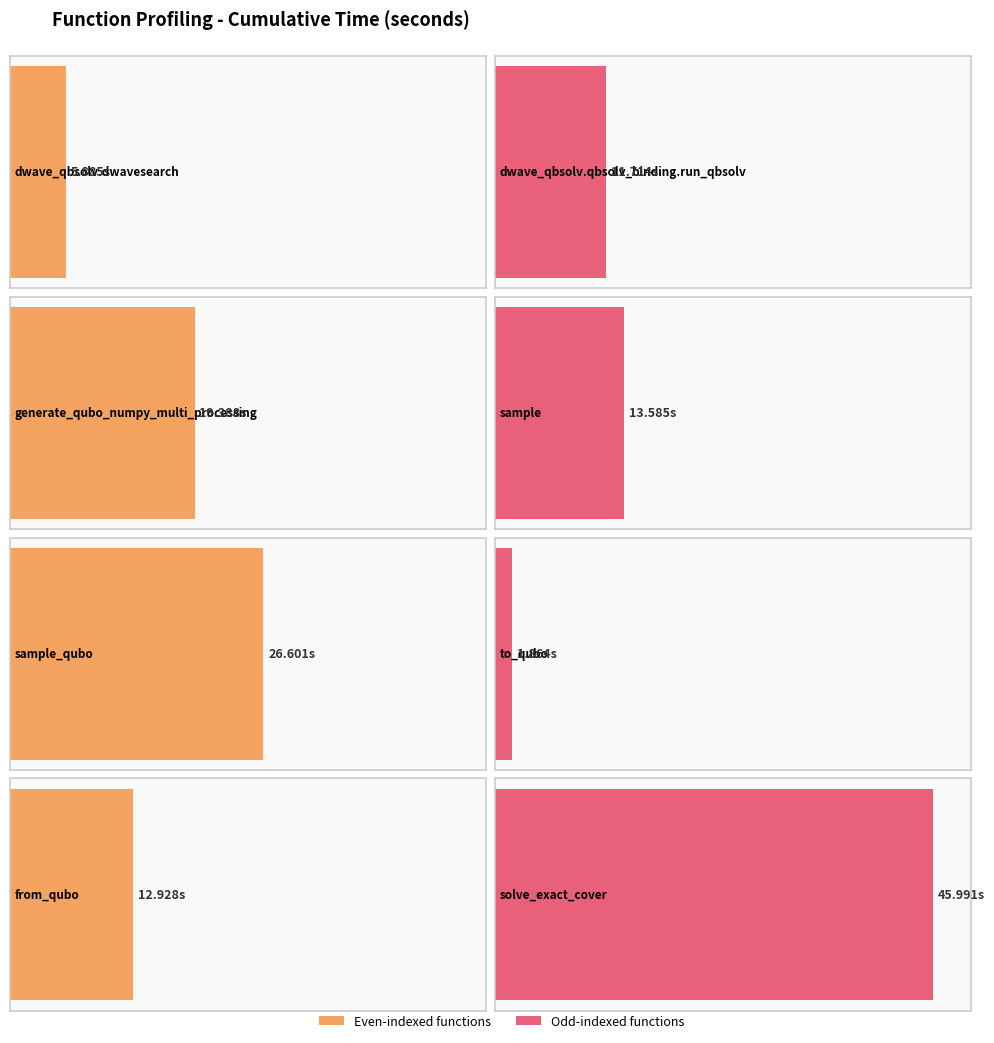

Is it true that the value at solve_exact_cover is 46.0?

True